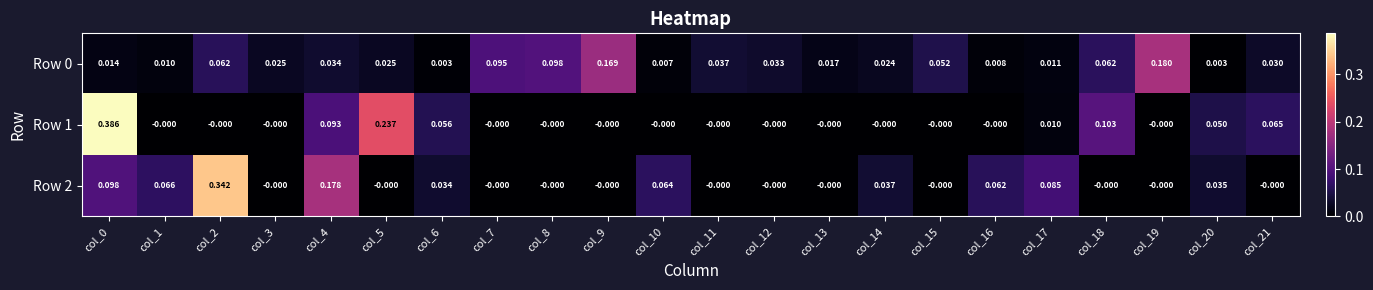

Is the value of Row 0 at col_8 greater than the value of Row 2 at col_4?

No